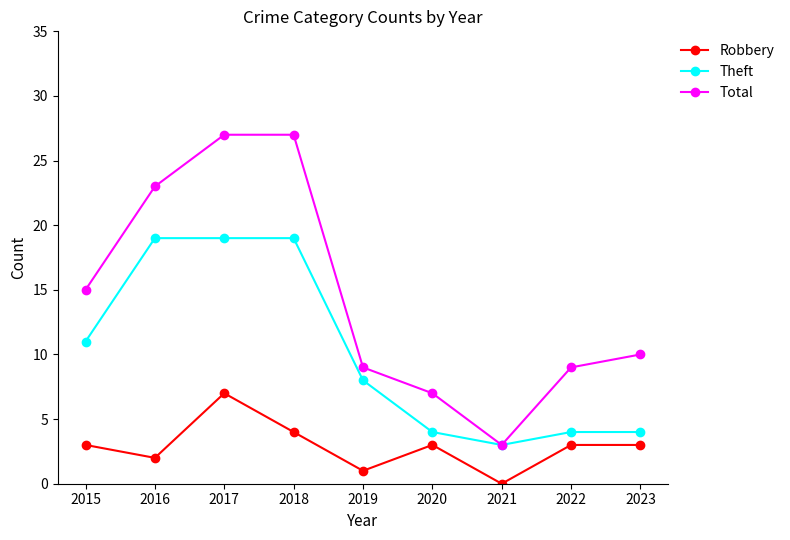

What is the value of the Total point at the 7th from the left?

3